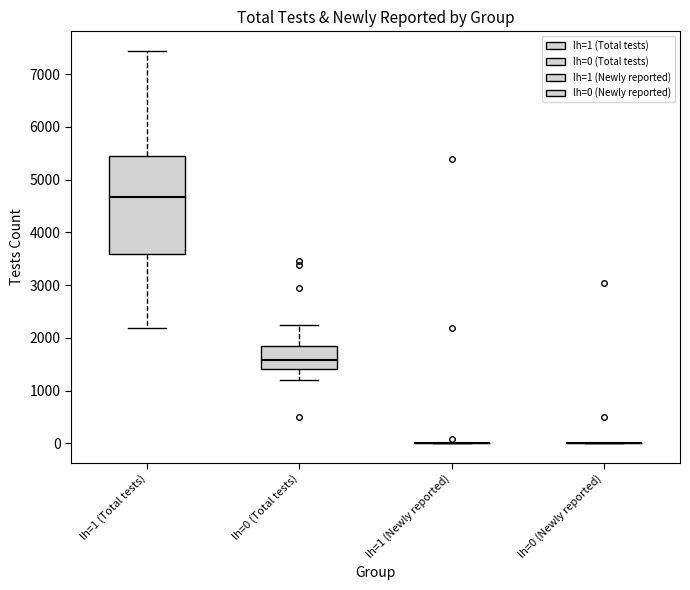

Reading left to right, transcribe this box plot: for each box, give where its median line is, the range the box spans, and where its two whiskers end, as read against the y-axis. The values are not printed on the chart, so give them approximately, as read against the axis.

lh=1 (Total tests): median 4700, box 3600 to 5500, whiskers 2200 to 7400
lh=0 (Total tests): median 1600, box 1400 to 1800, whiskers 1200 to 2200
lh=1 (Newly reported): box collapsed to a line at 0, whiskers 0 to 0
lh=0 (Newly reported): box collapsed to a line at 0, whiskers 0 to 0